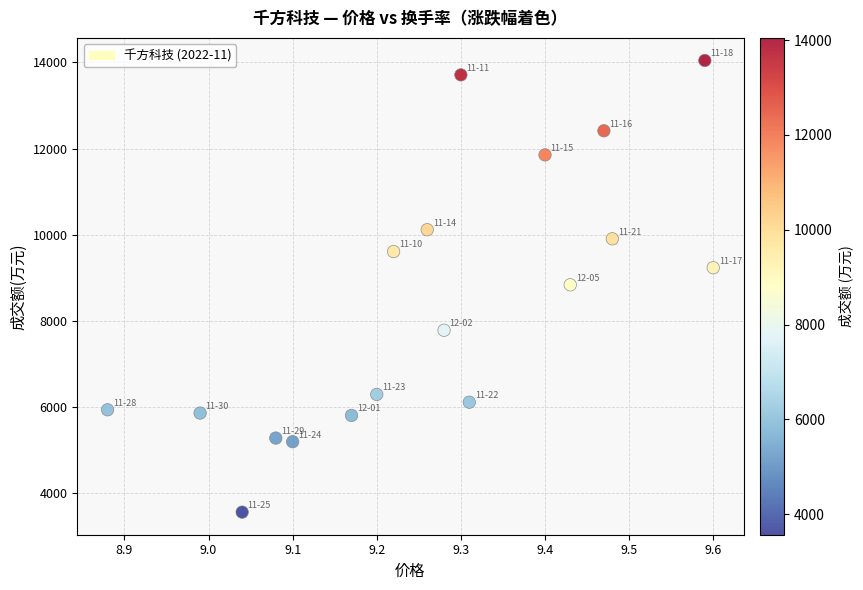

What is the range of Y values (max minus min)?

10481